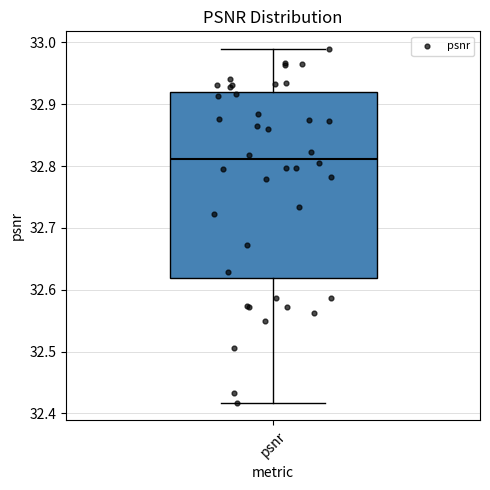

Transcribe this box plot: give where the median line is, the range the box spans, and where the two whiskers end, as read against the y-axis. The values are not printed on the chart, so give them approximately, as read against the axis.

median 32.81, box 32.62 to 32.92, whiskers 32.42 to 32.99